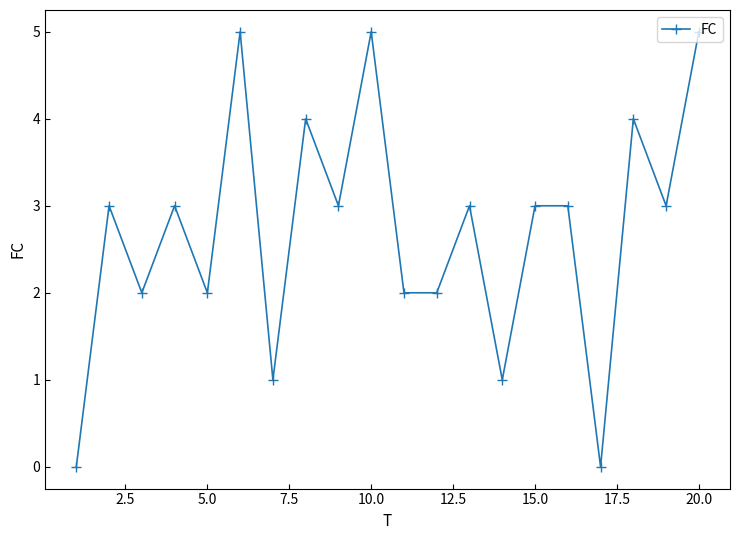

True or false: there are more than 2 points higher than both neighbors.

True